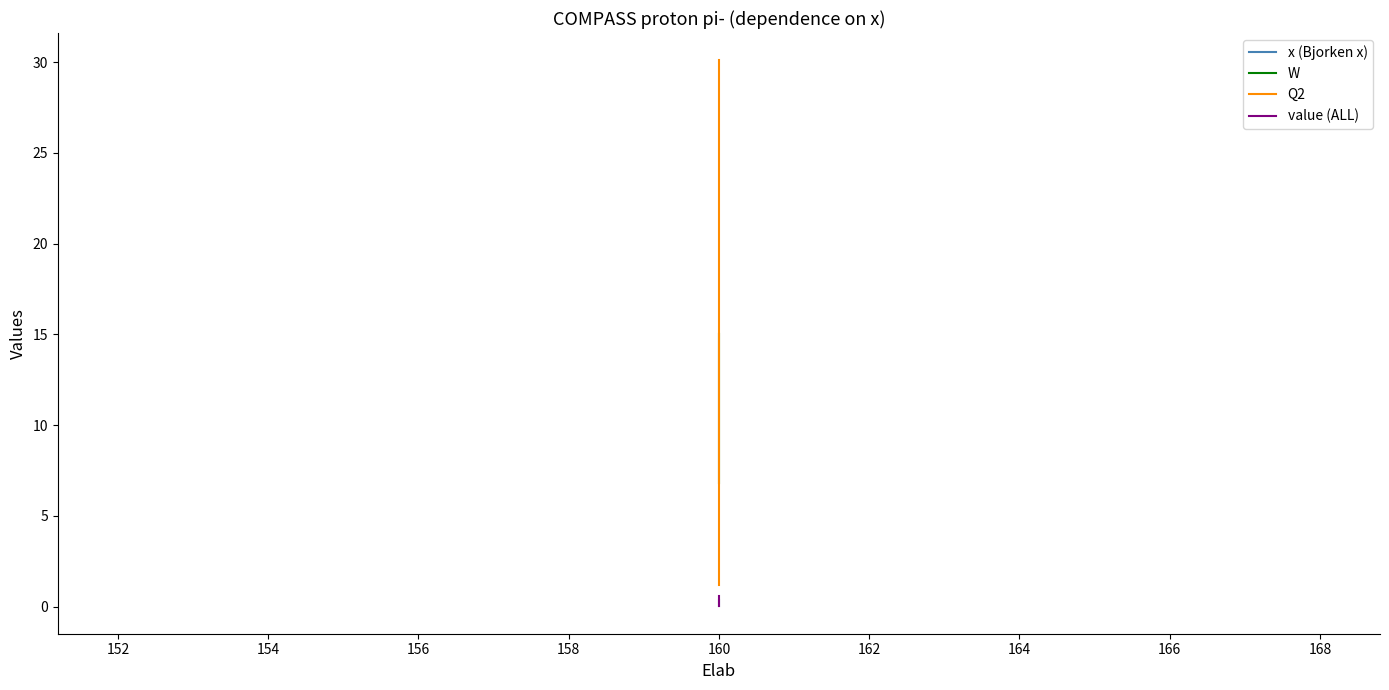

True or false: W and value (ALL) intersect in this chart.

False